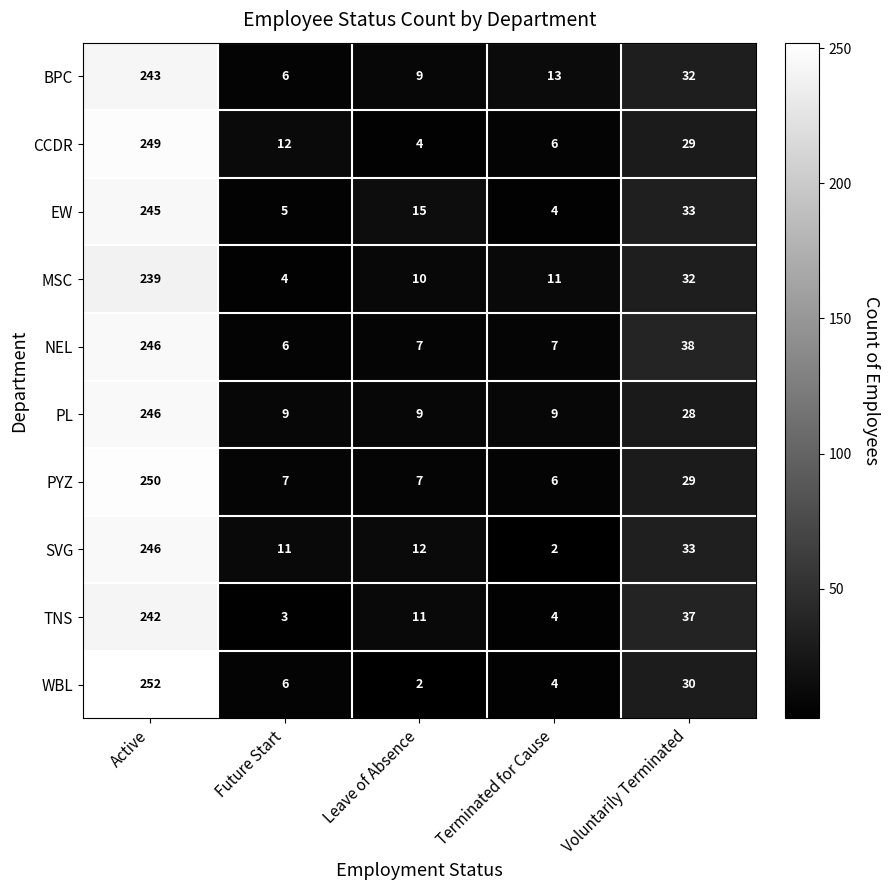

At which label does TNS first exceed 11?

Active